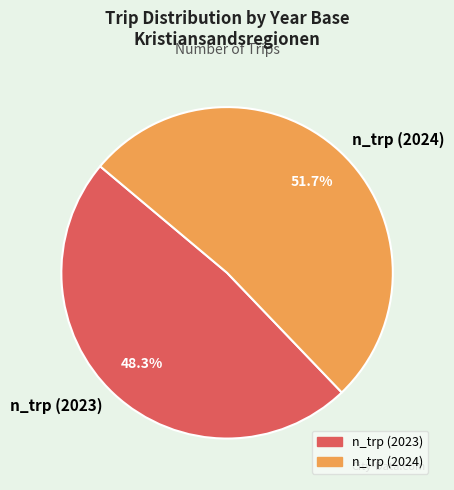

To the nearest percent, what is the difference between the largest and smallest slice percentages?

3%